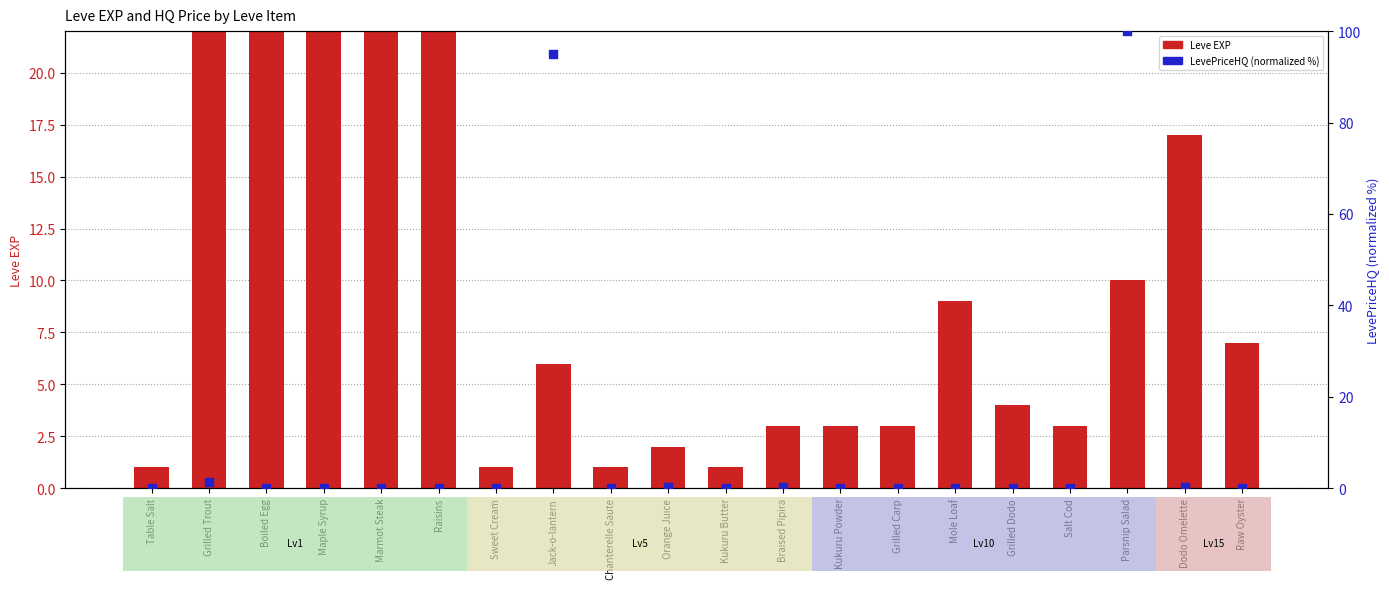

Which series has the largest total across all categories?

Leve EXP